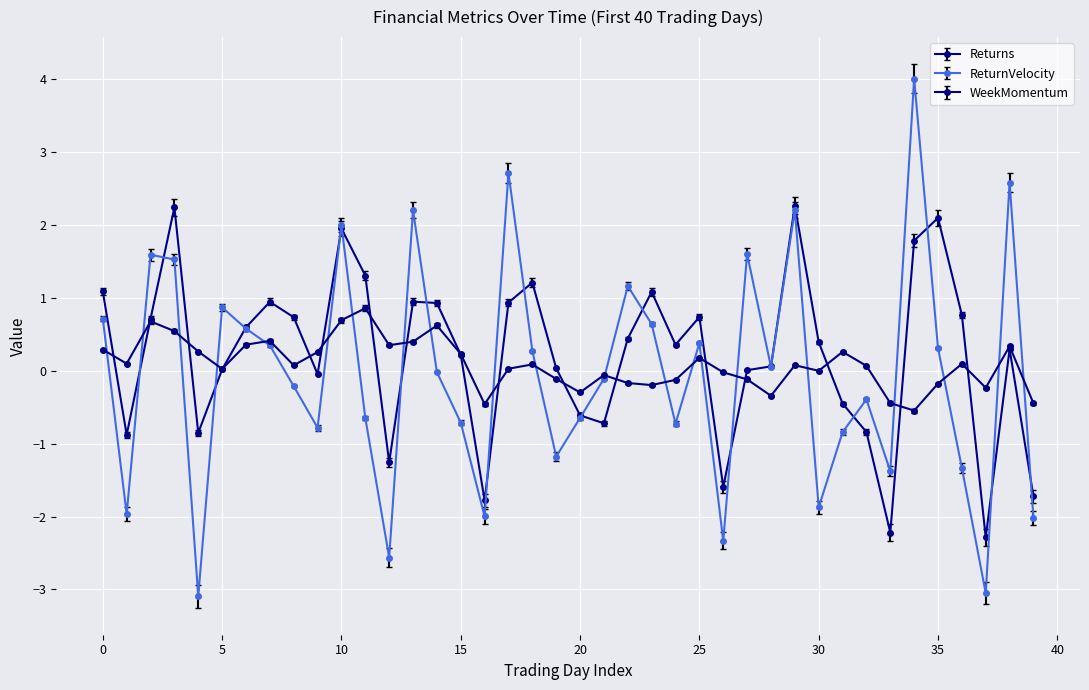

How many categories are shown in the chart?

40